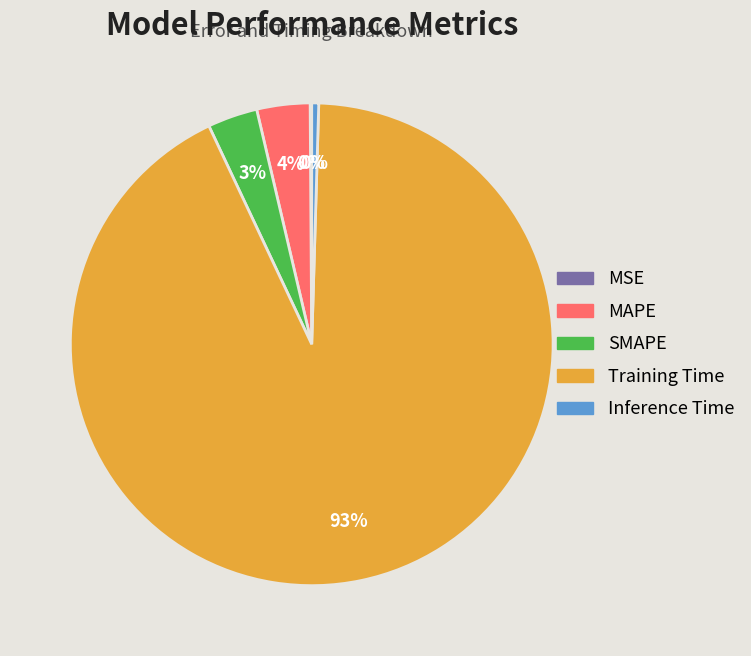

True or false: MAPE accounts for 4% of the total.

True